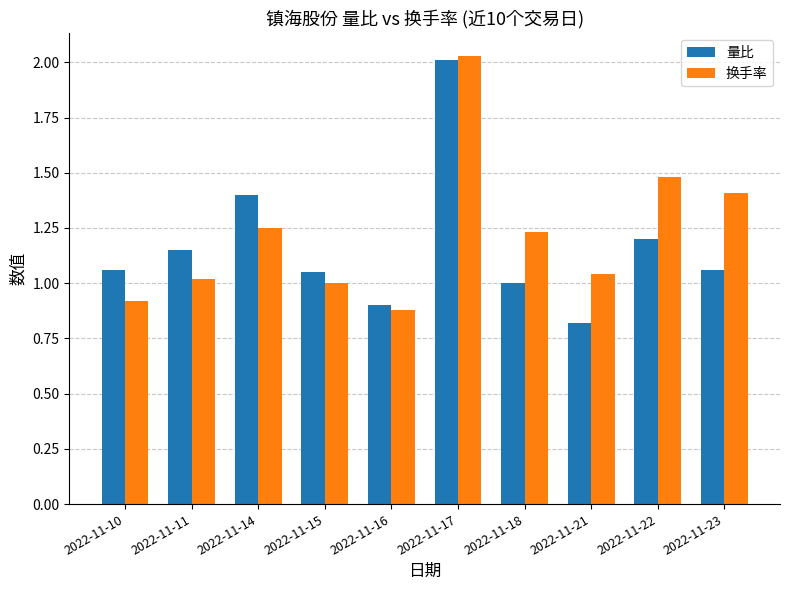

What is the total value across all series at 2022-11-21?

1.9